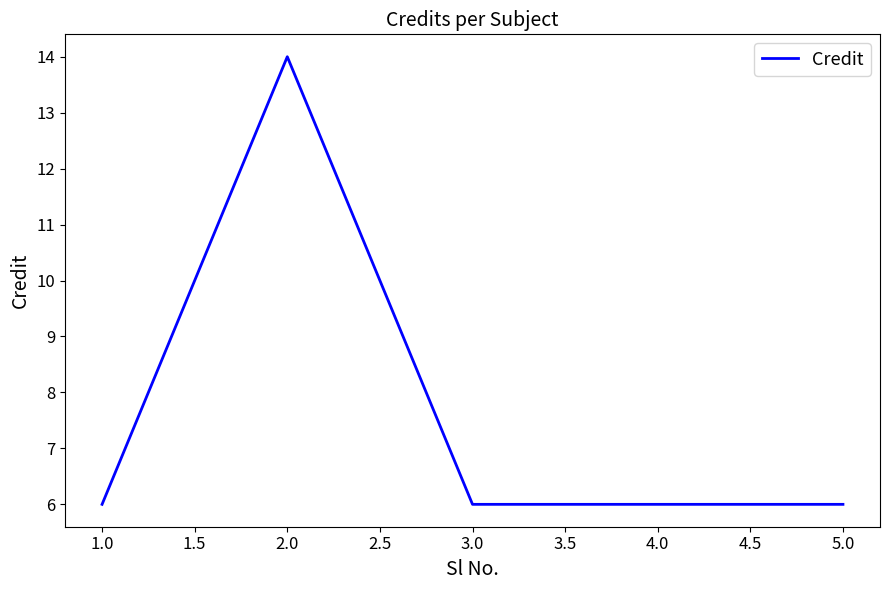

Count the number of categories in the chart.

5